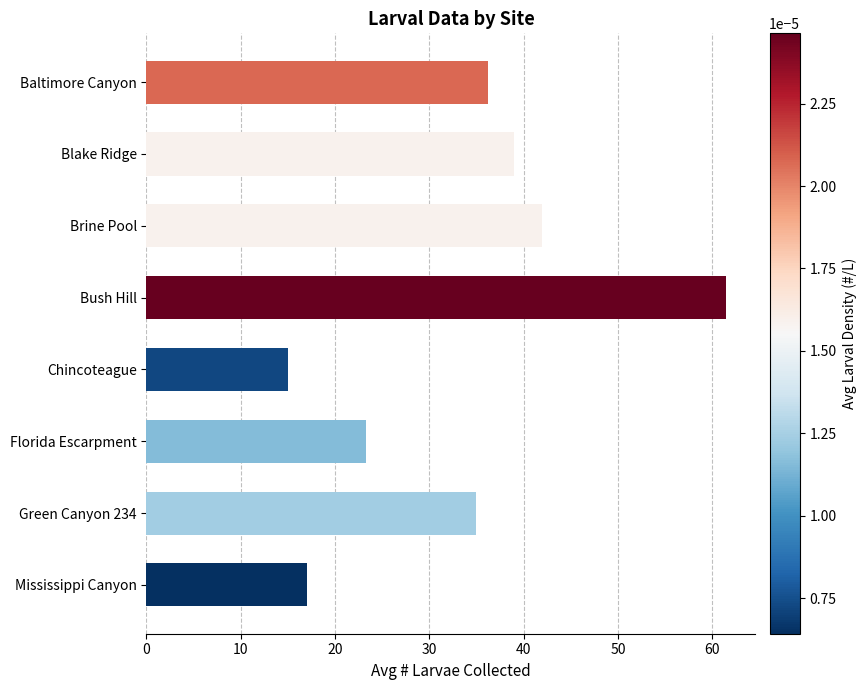

What is the average value?

33.6